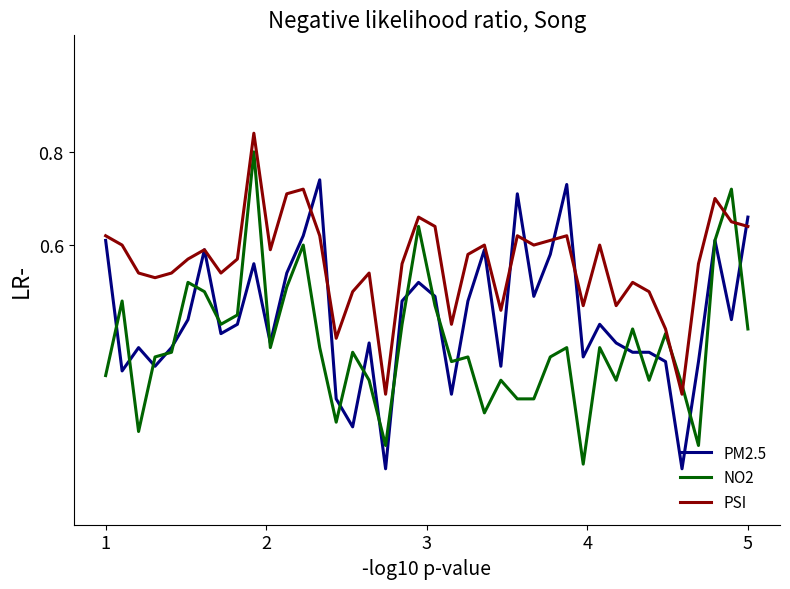

List the series in order of their overall mean, highest first.

PSI, PM2.5, NO2